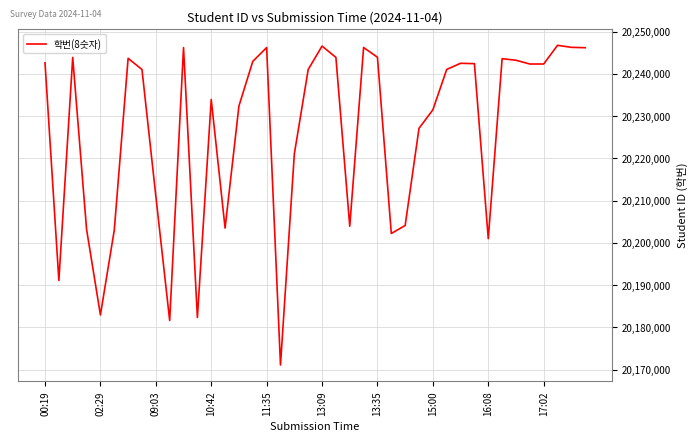

What is the difference between the maximum and minimum values?

75682